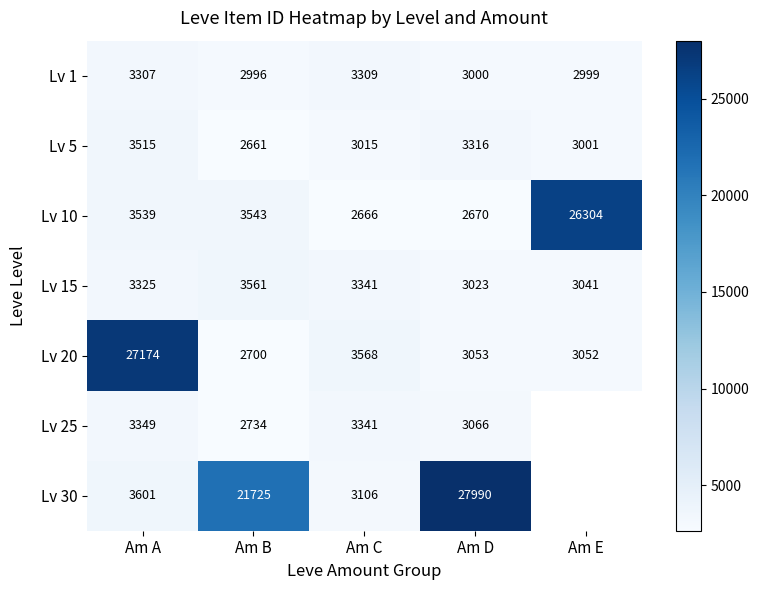

List the labels in order of Lv 5 value, smallest first.

Am B, Am E, Am C, Am D, Am A